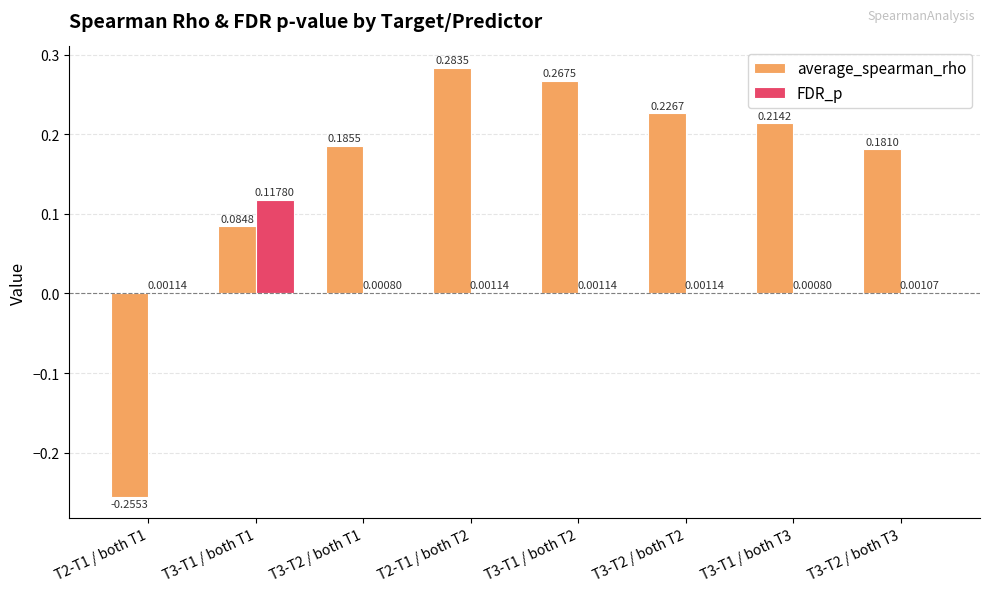

Between T2-T1 / both T2 and T3-T1 / both T2, which series saw the biggest shift?

average_spearman_rho